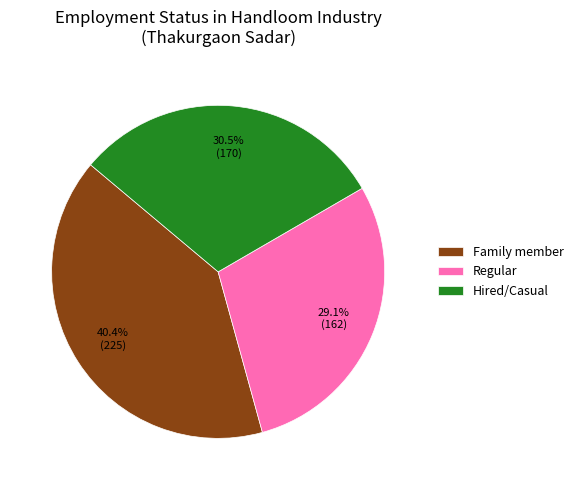

Is there a majority slice in this chart?

No